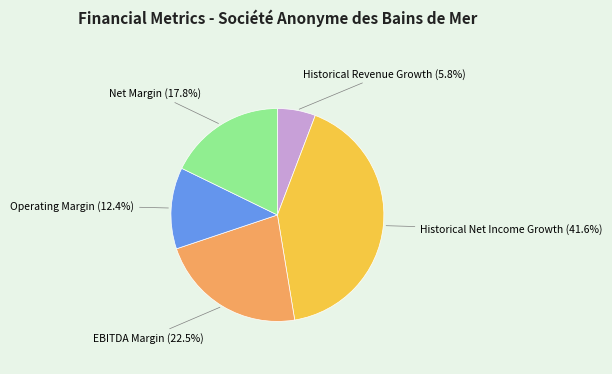

The Operating Margin slice represents 1% of the pie. True or false?

False